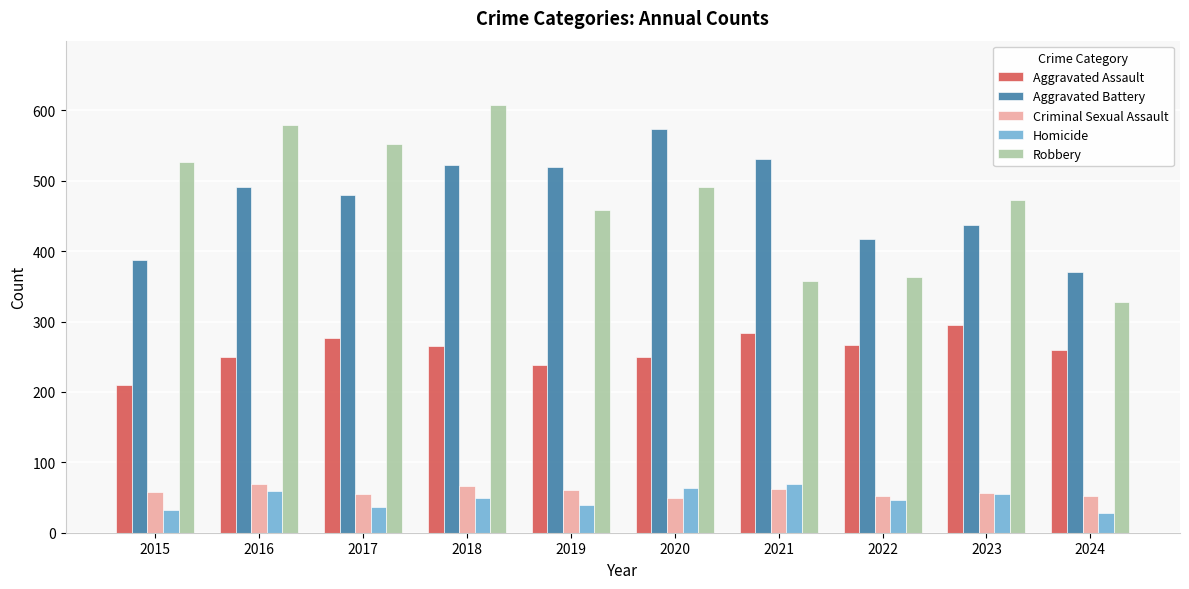

The value of Robbery at 2022 is 89. True or false?

False